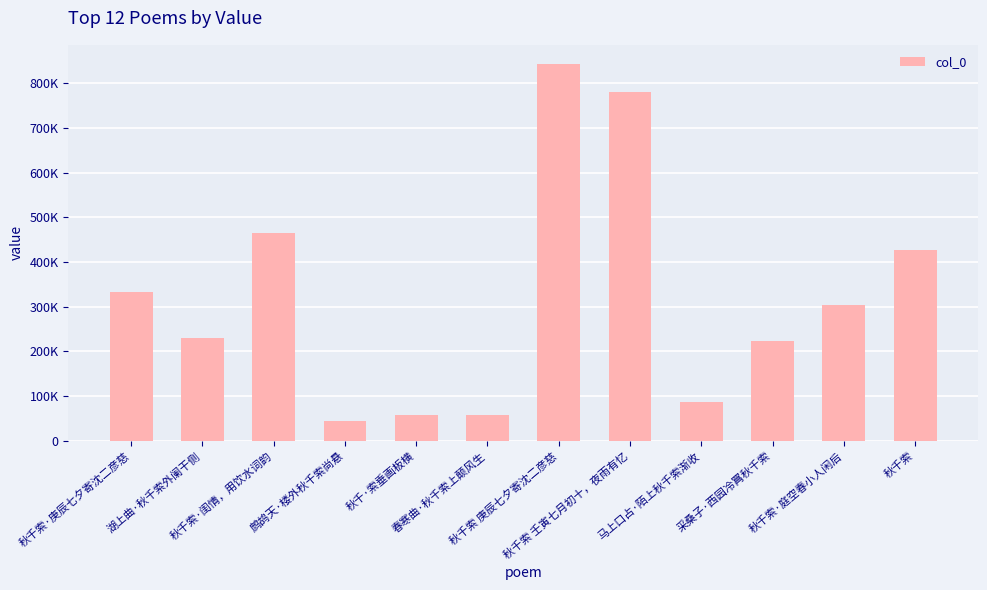

Which category has the lowest value across all series?

鹧鸪天·楼外秋千索尚悬